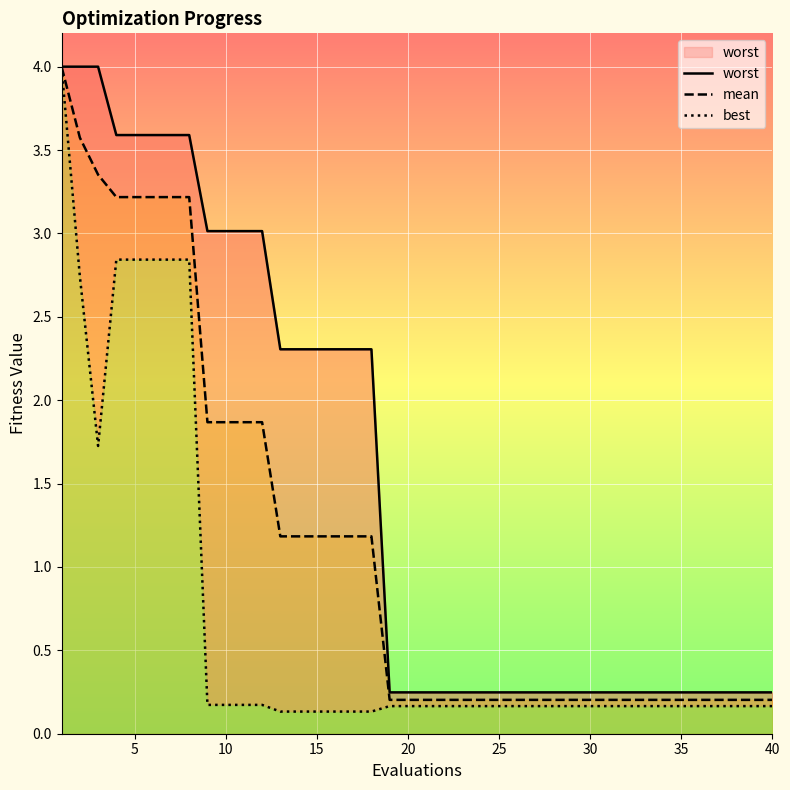

What is the lowest value of the best series?

0.1